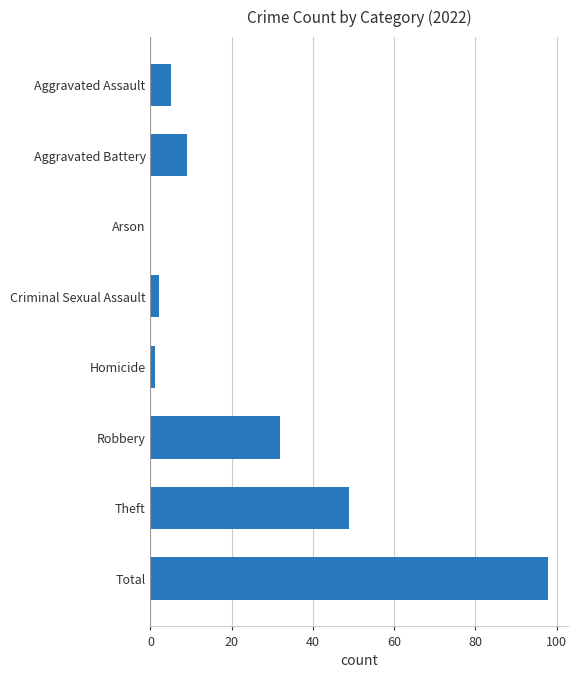

What is the sum of all values?

196